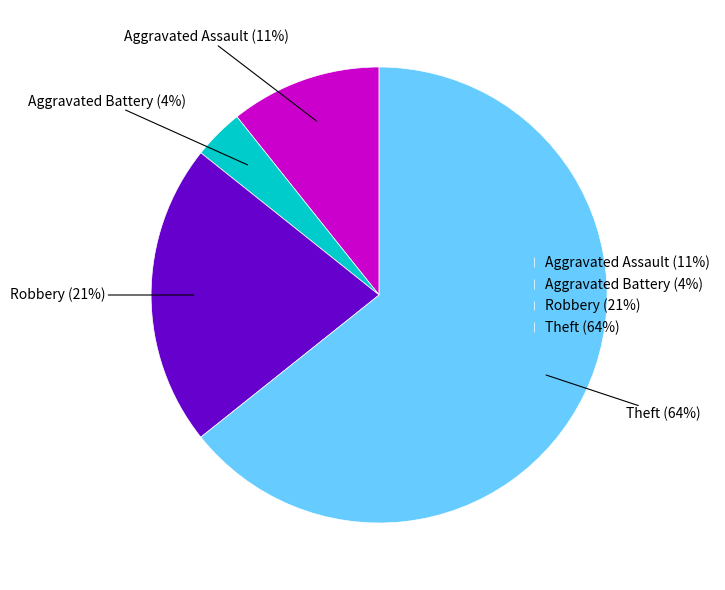

To the nearest percent, what is the difference between the Theft and Robbery slice percentages?

43%